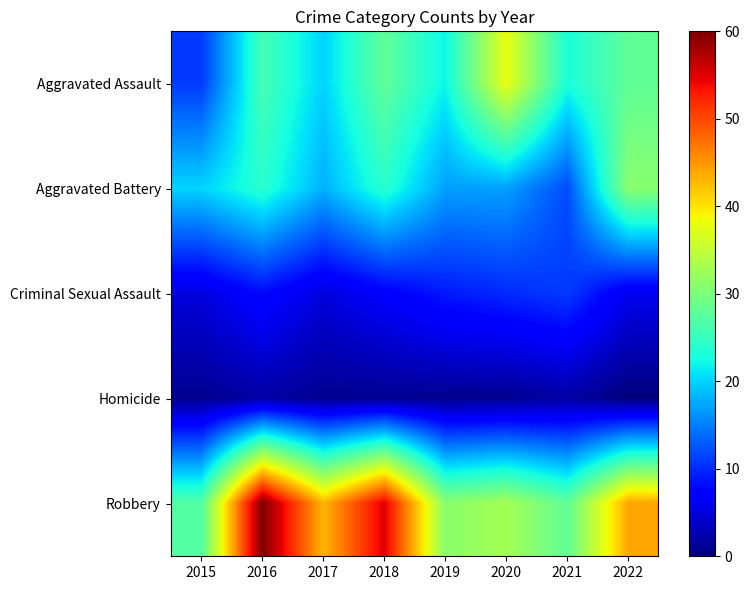

Which series has the widest spread of values?

Robbery